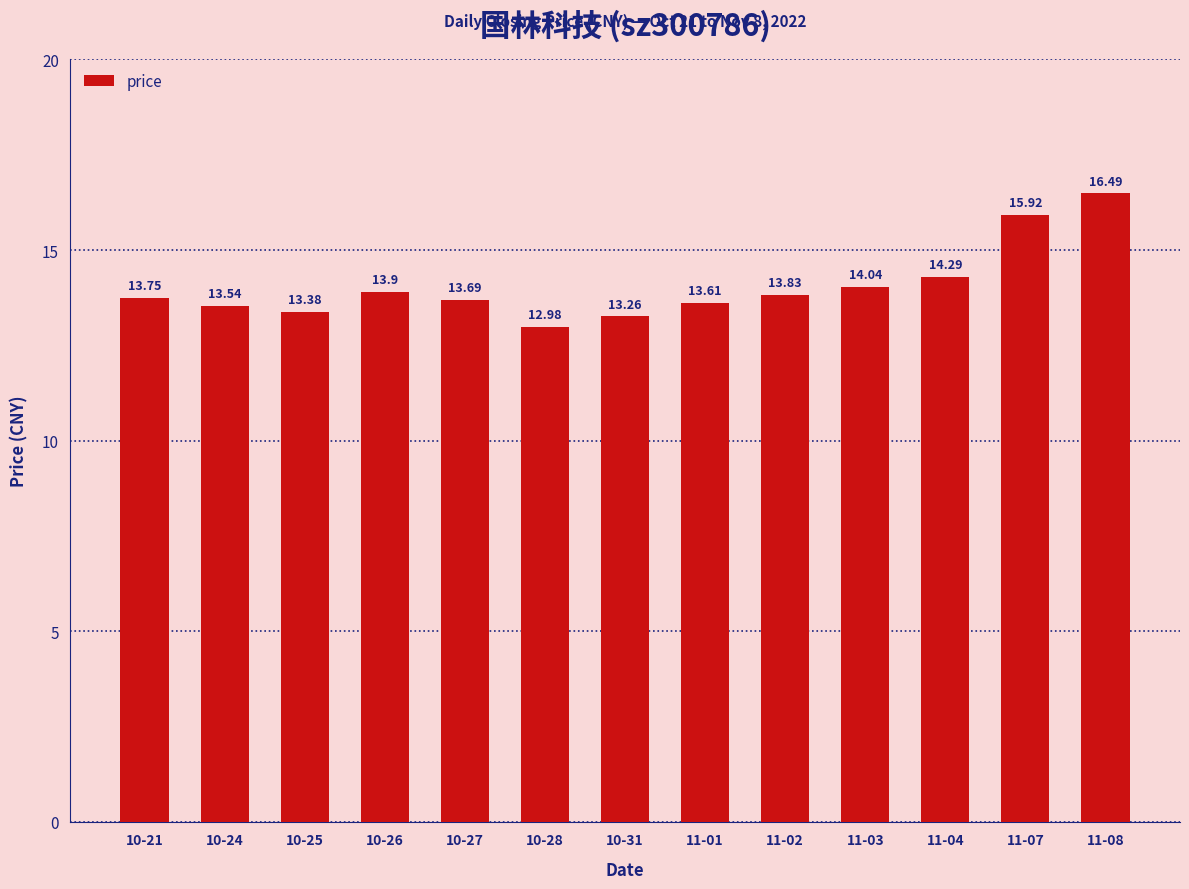

Reading left to right, what are all the values shown in this chart?

10-21=13.8	10-24=13.5	10-25=13.4	10-26=13.9	10-27=13.7	10-28=13.0	10-31=13.3	11-01=13.6	11-02=13.8	11-03=14.0	11-04=14.3	11-07=15.9	11-08=16.5